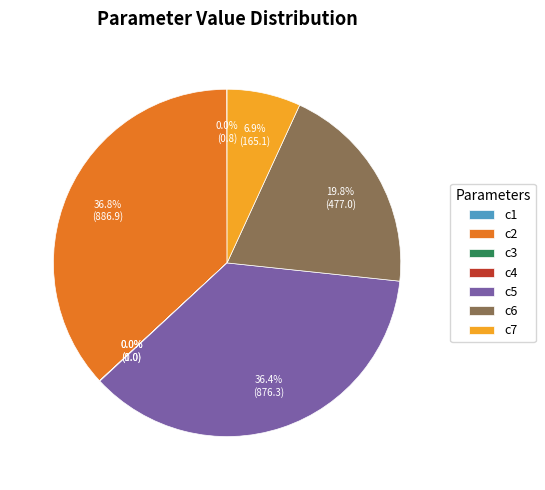

Does any single category account for the majority?

No